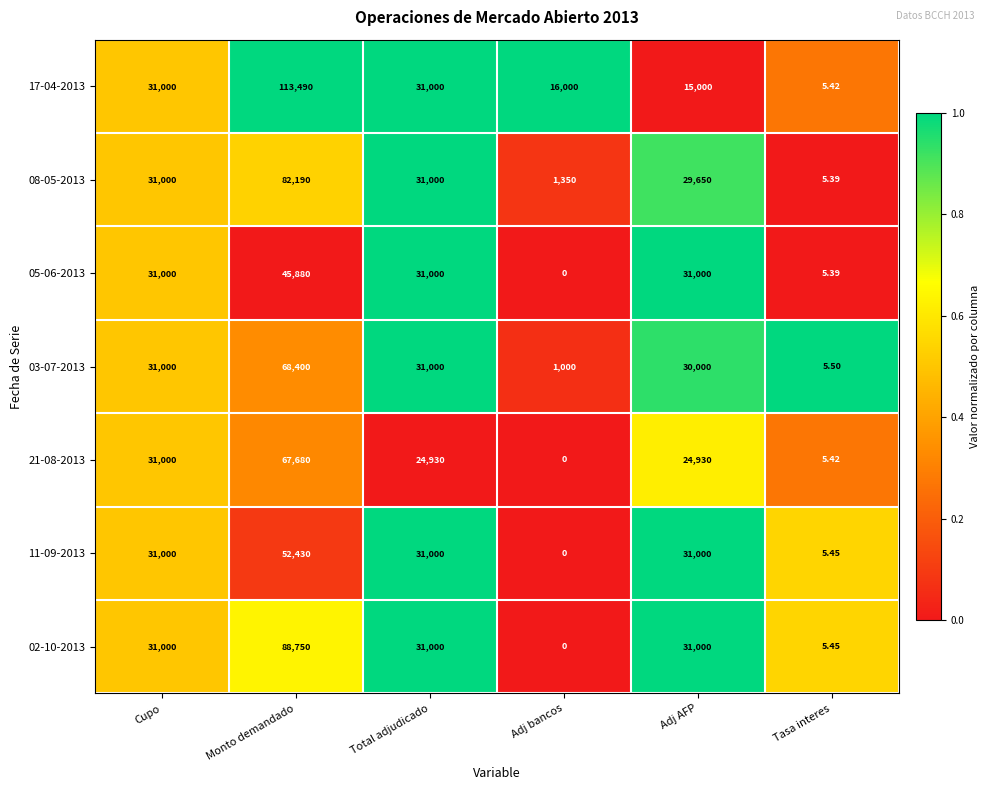

Which series has the largest range (max minus min)?

17-04-2013